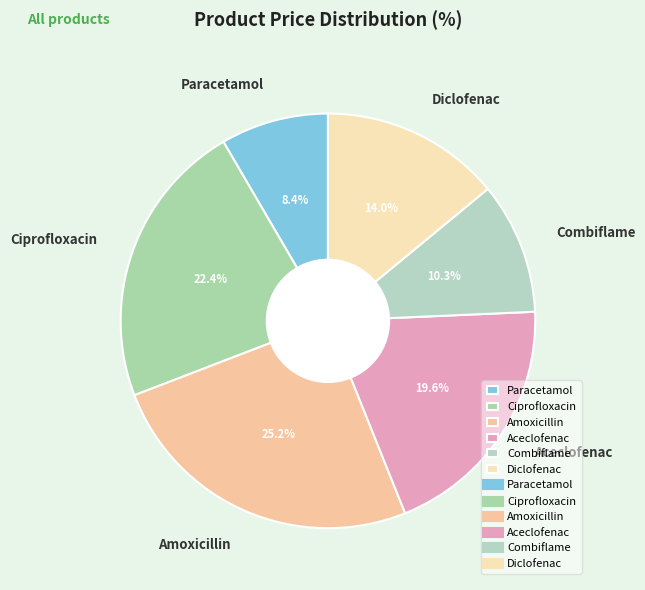

Is it true that Aceclofenac is 34% of the pie?

False